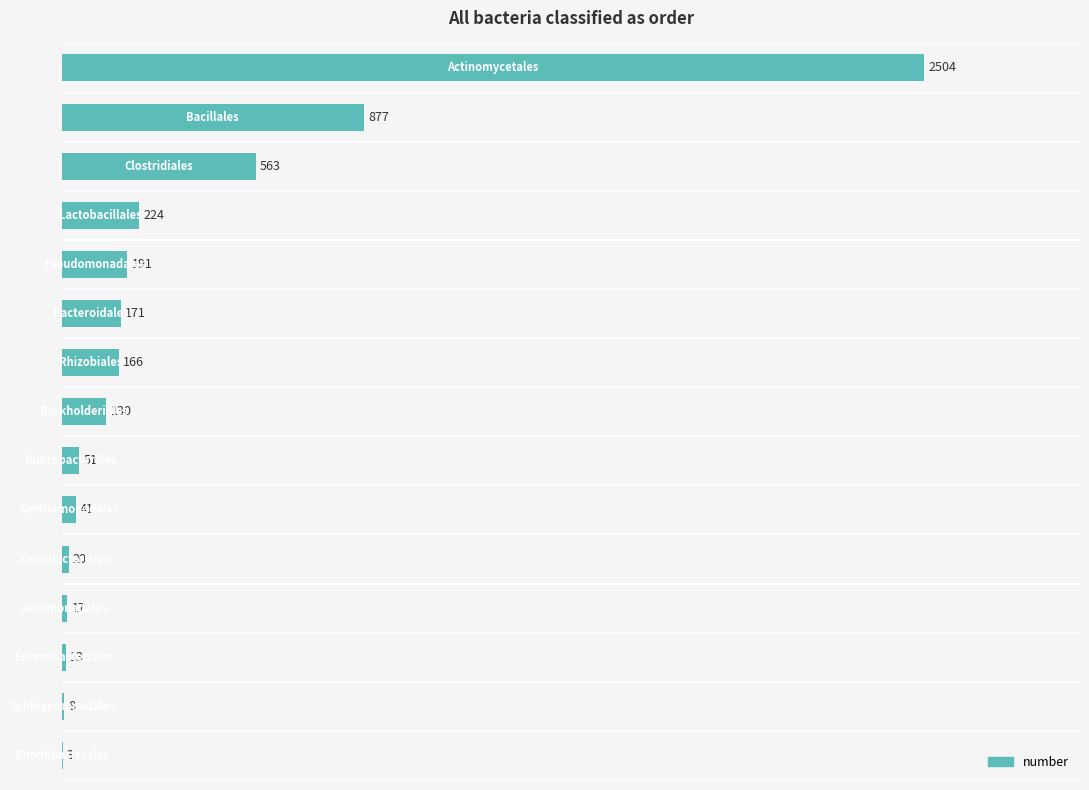

What is the maximum value shown in the chart?

2504